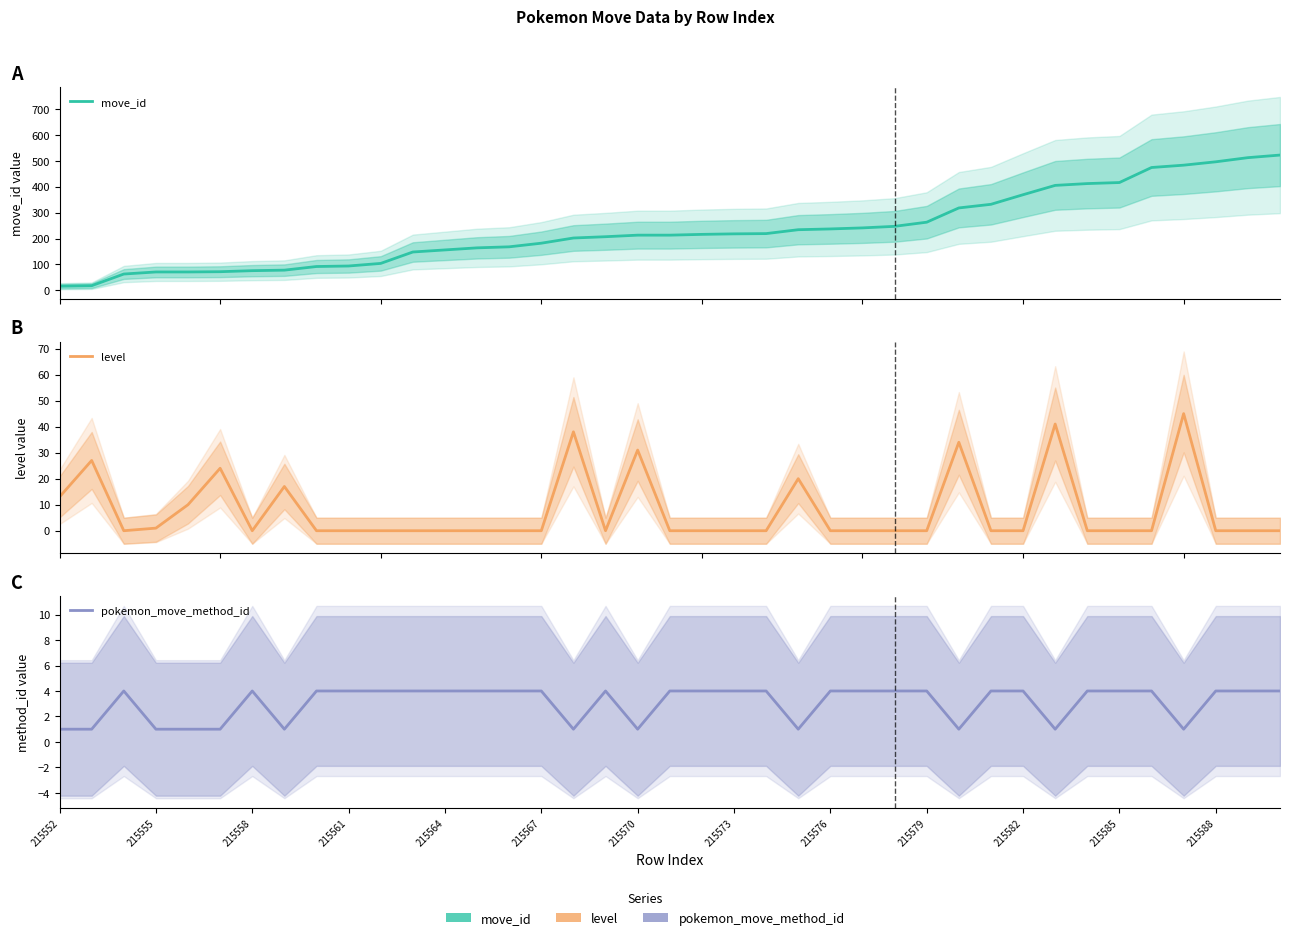

Which has a higher value, 215576 or 215570?

215576